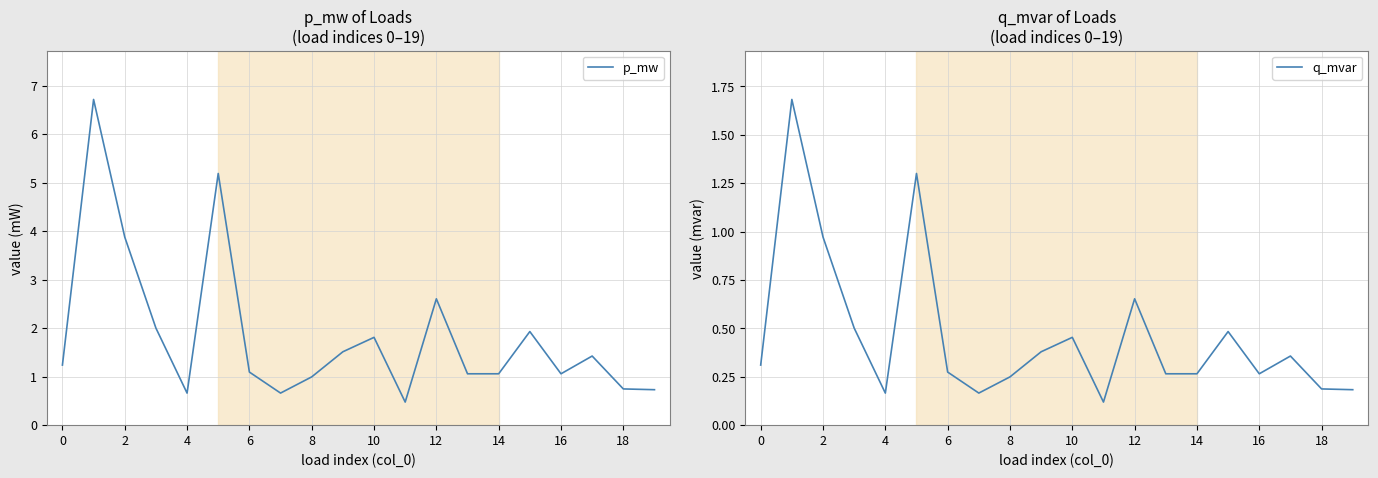

Rank the series by their average value, from highest to lowest.

p_mw, q_mvar